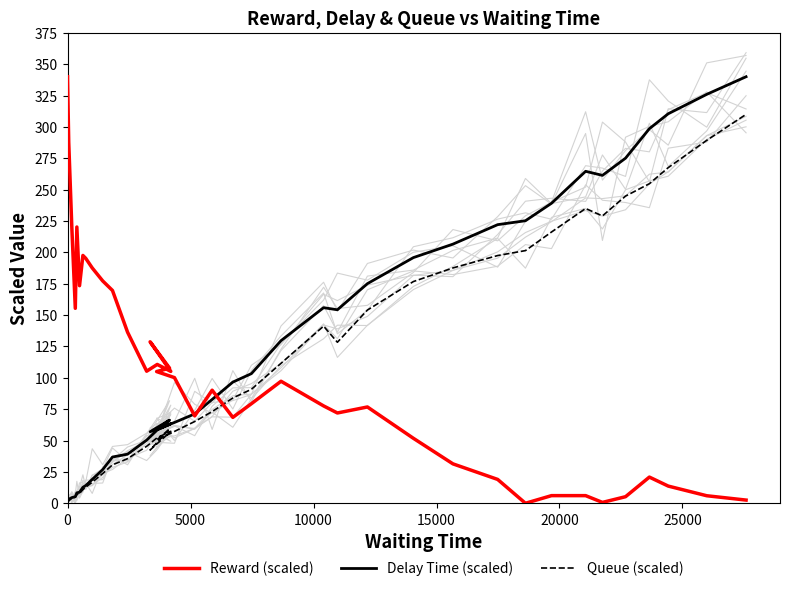

The Delay Time (scaled) series shows 57.7 at 22. True or false?

False